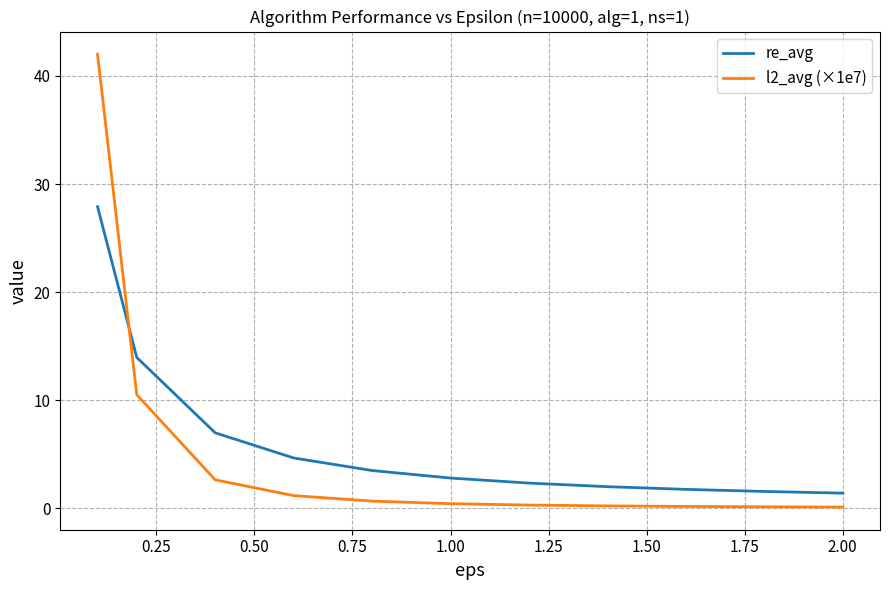

What is the maximum value for re_avg?

27.9